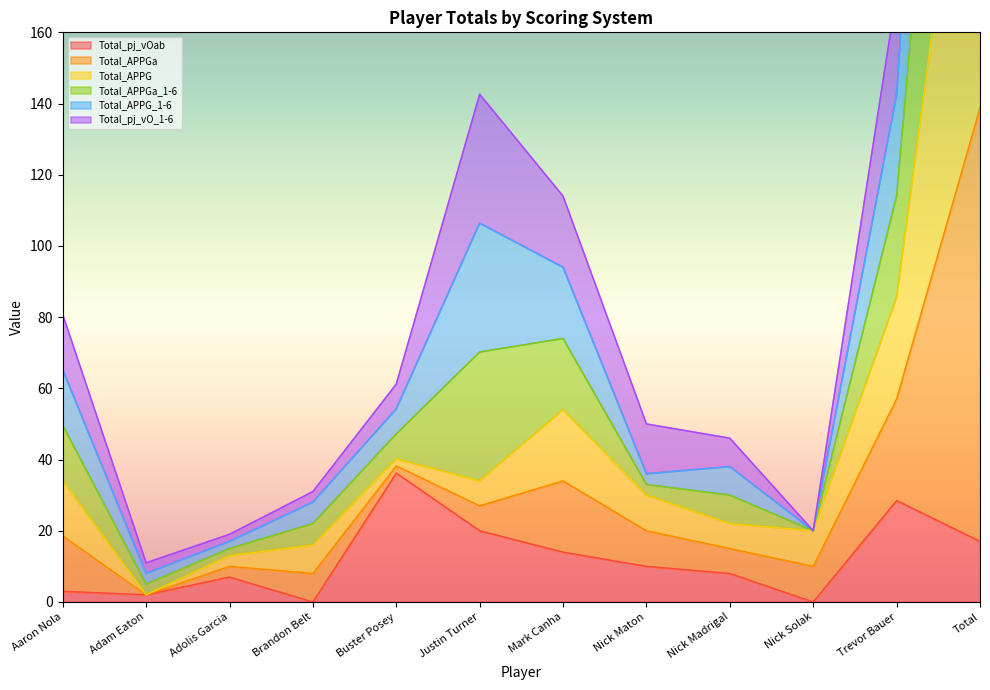

What is the highest value of the Total_pj_vOab series?

36.2